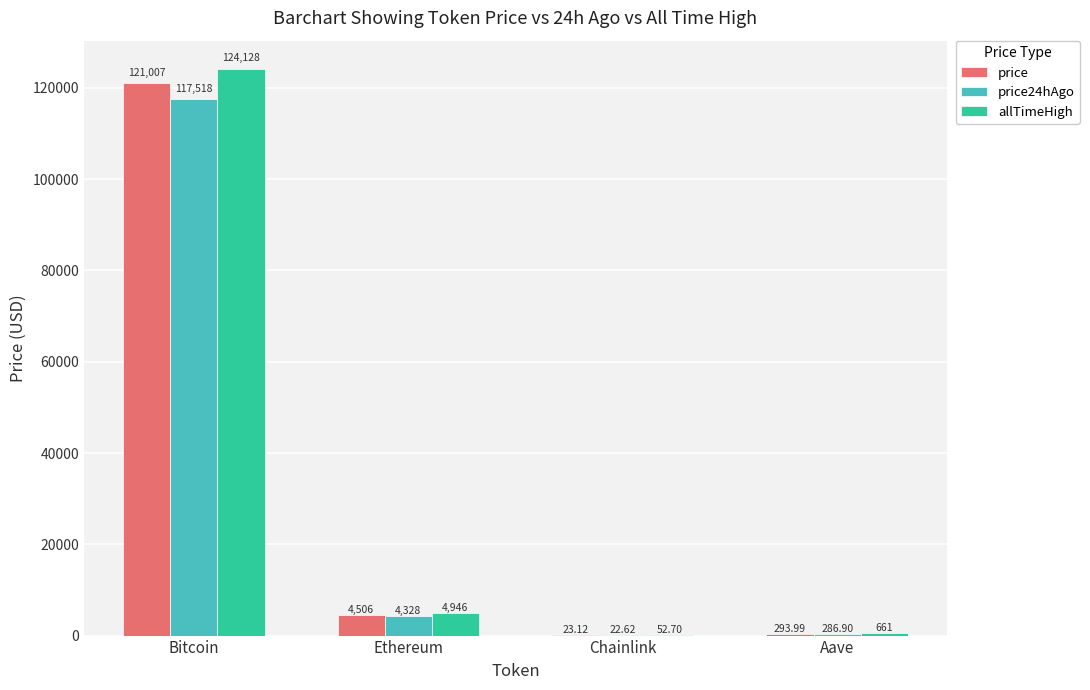

At which category does the chart reach its peak across all series?

Bitcoin